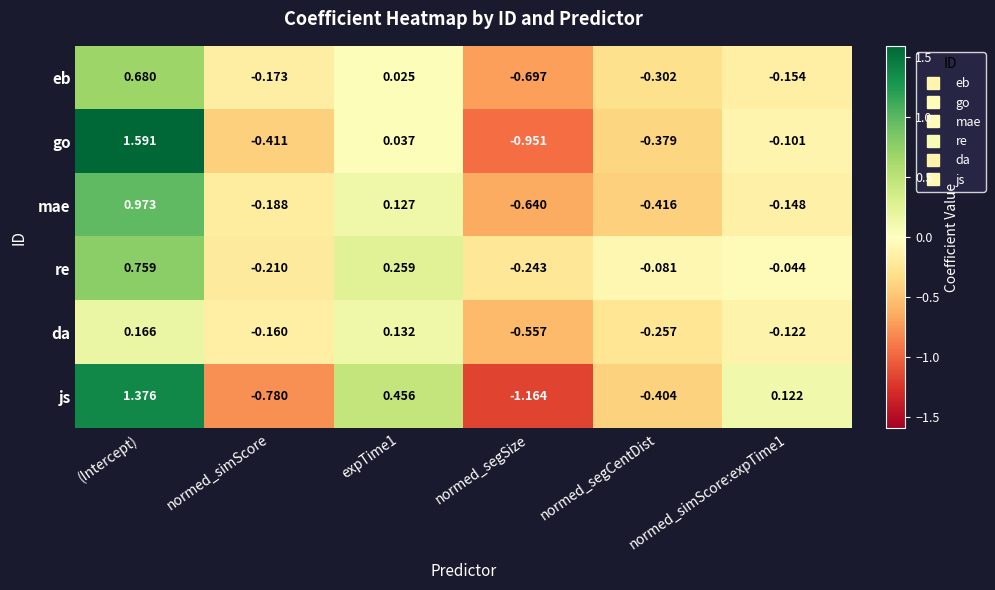

Rank the series by their maximum value, from highest to lowest.

go, js, mae, re, eb, da